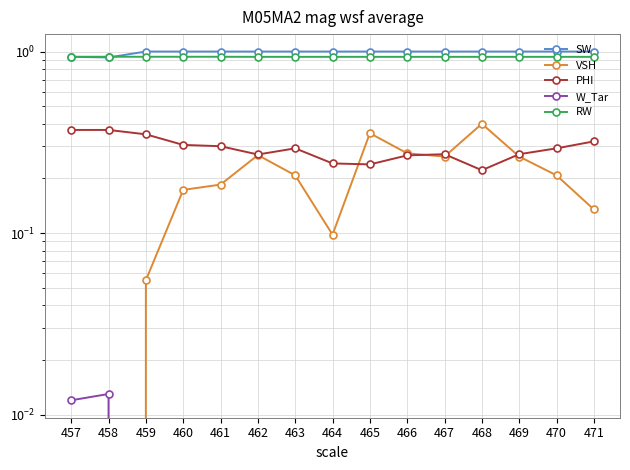

Is the value of PHI at 463 greater than the value of W_Tar at 464?

Yes